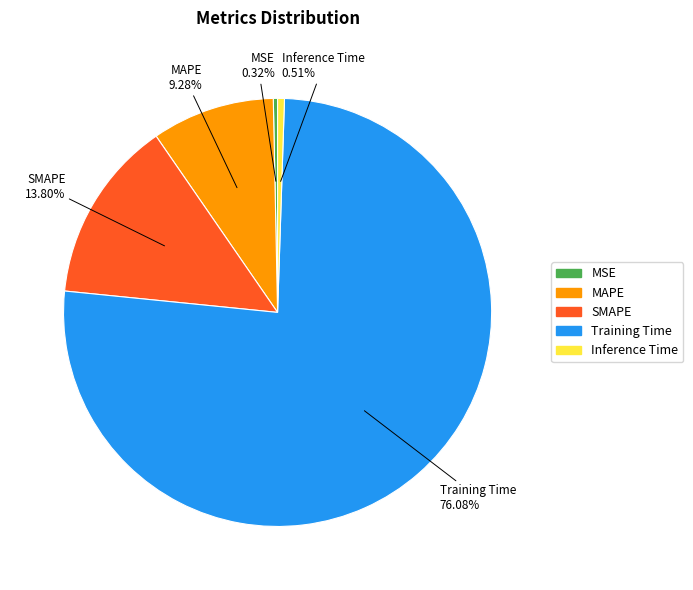

Which slice is the largest?

Training Time